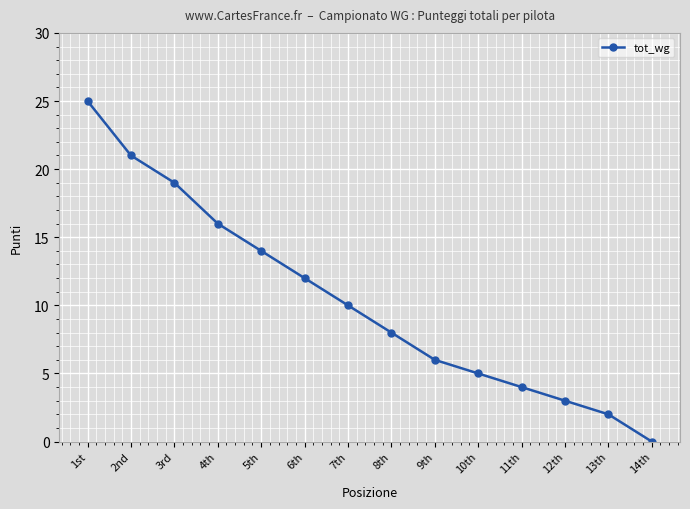

What is the difference between the maximum and minimum values?

25